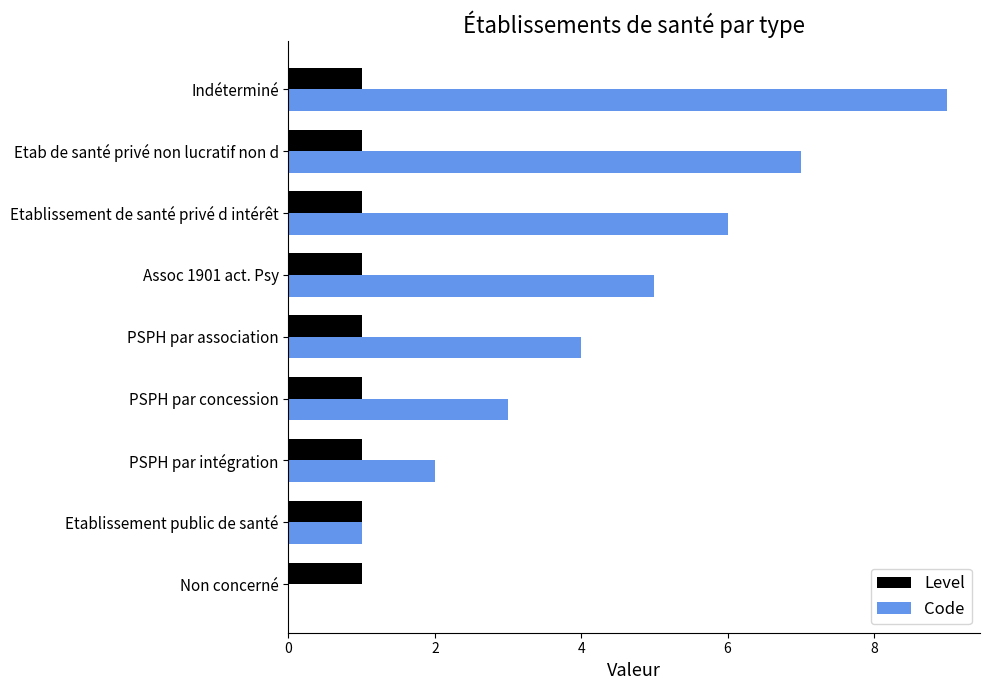

What are all the series names shown in the legend?

Level, Code